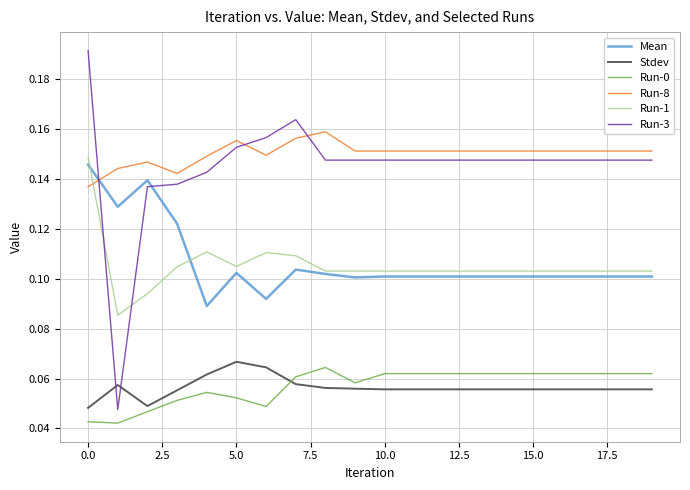

How many times do Stdev and Run-3 cross each other?

2